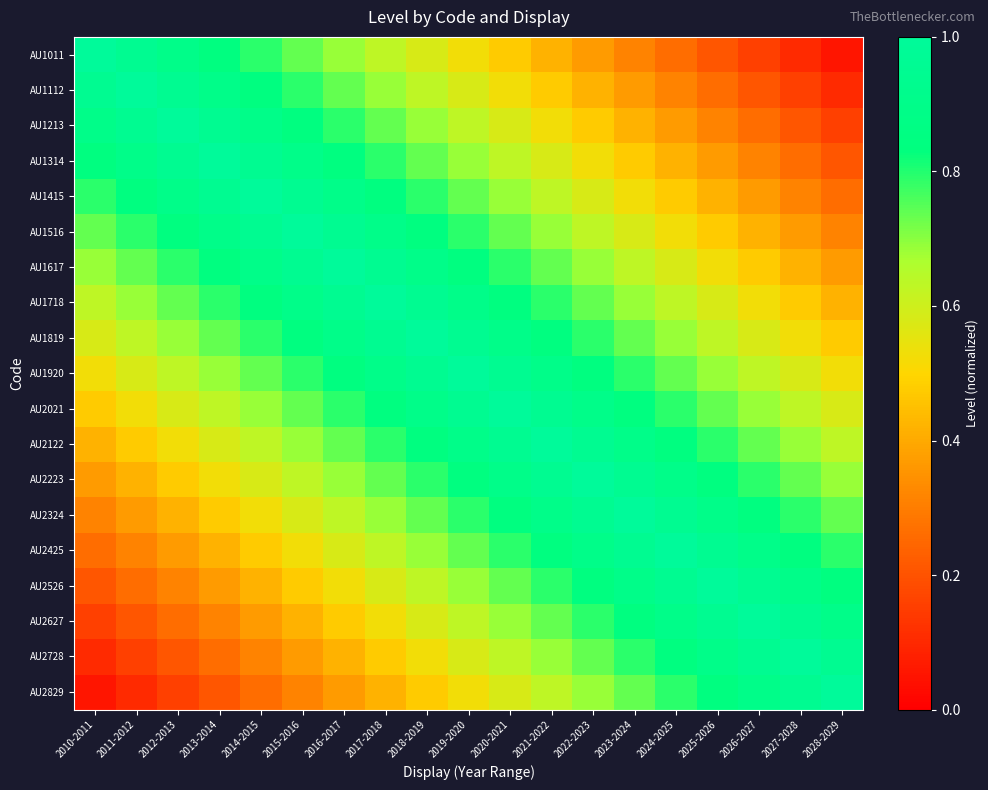

What is the greatest value displayed?

1.0